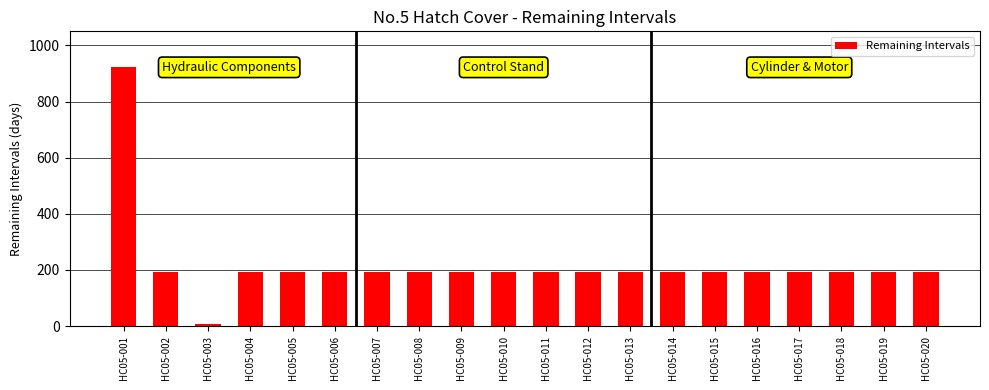

Where does the data first go above 193?

HC05-001